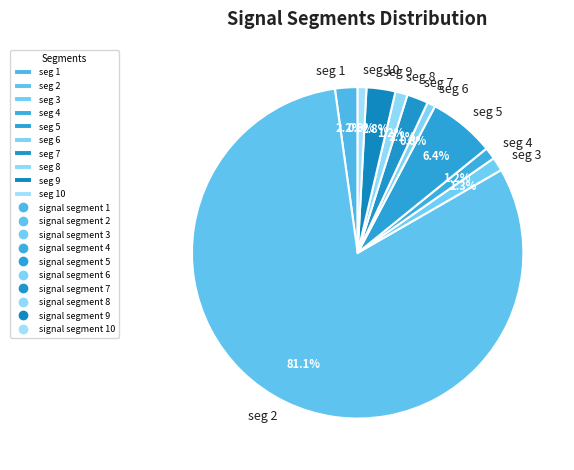

Count the number of slices in the pie.

10